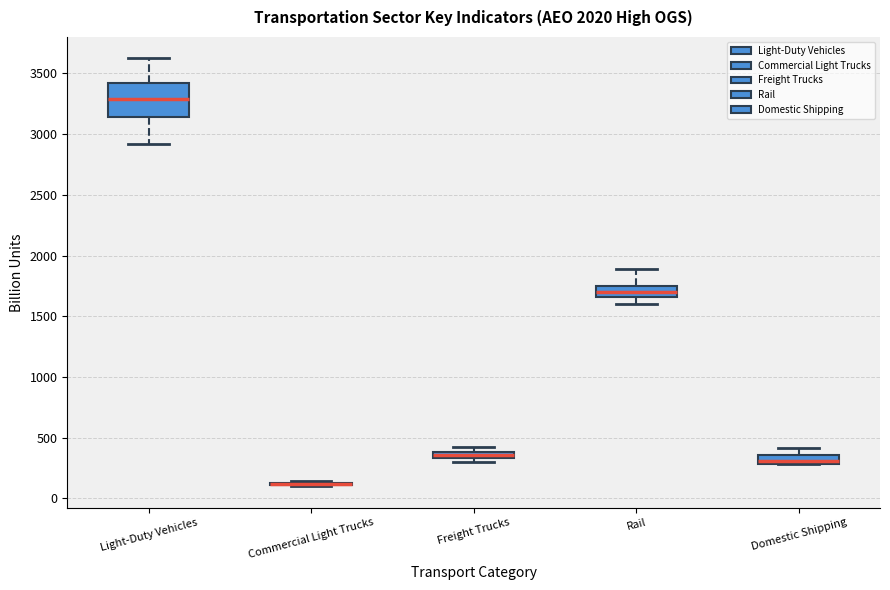

Which box is the tallest, from its lower edge to its upper edge?

Light-Duty Vehicles